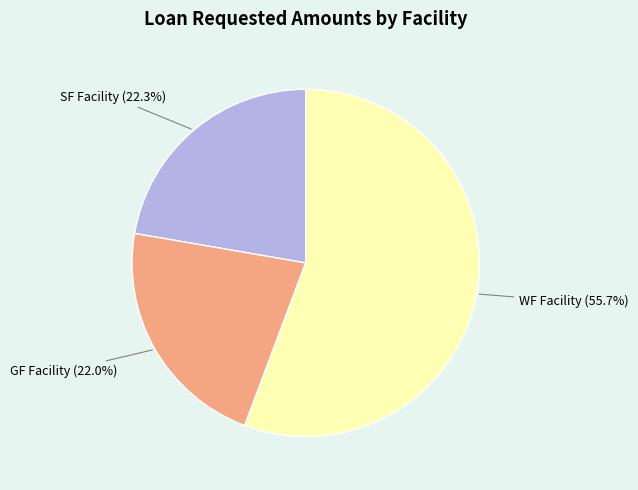

Is there a majority slice in this chart?

Yes